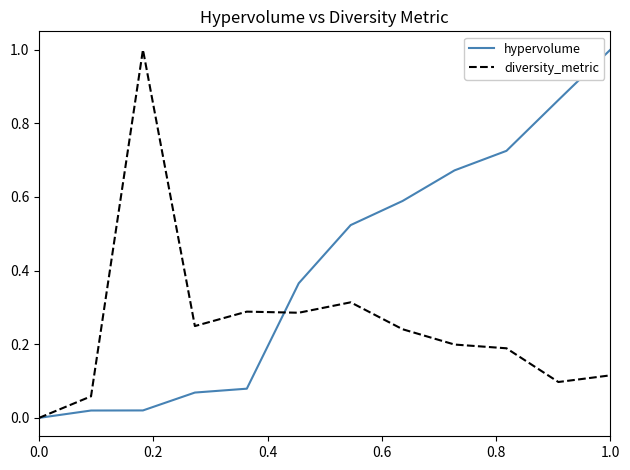

What is the greatest value displayed?

1.0